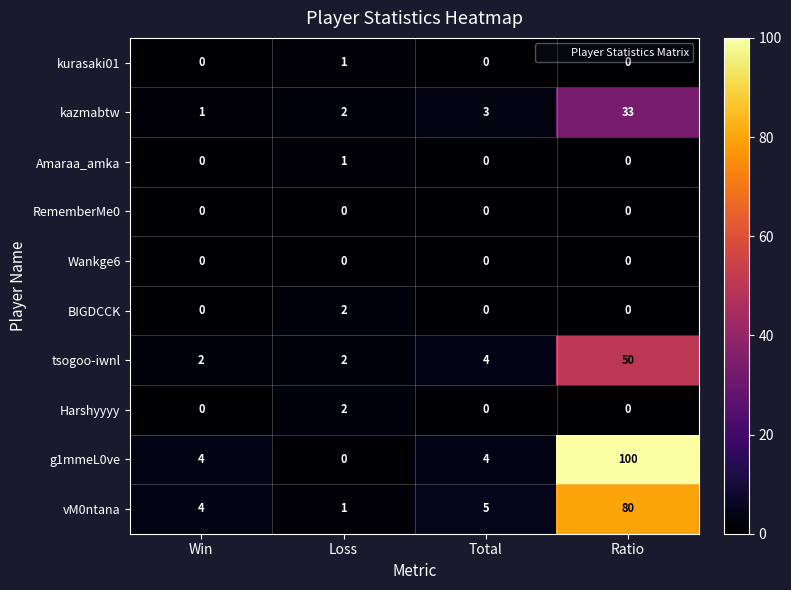

Which series has the widest spread of values?

g1mmeL0ve